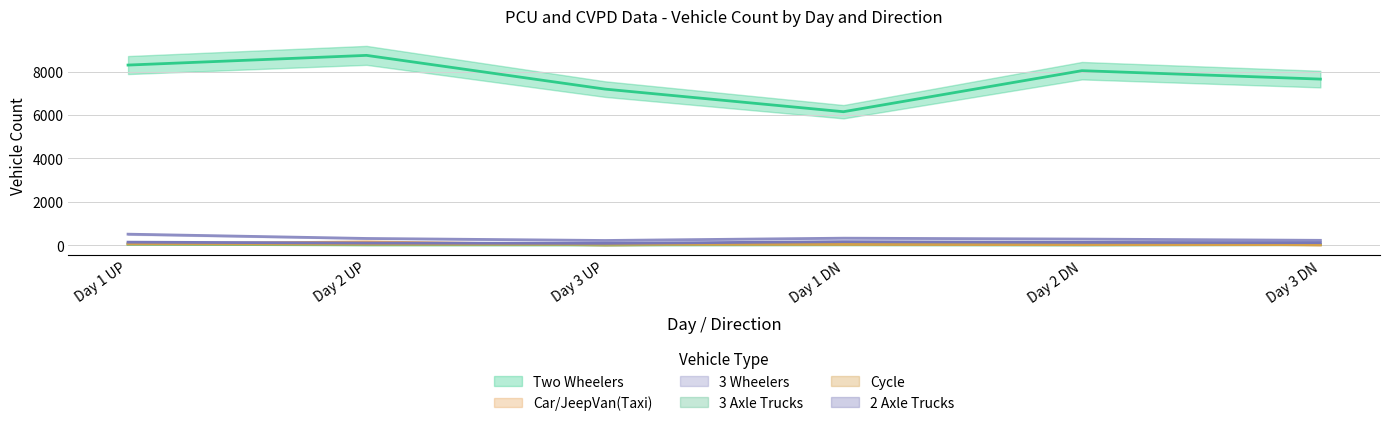

Between Day 3 UP and Day 3 DN, which is larger?

Day 3 DN